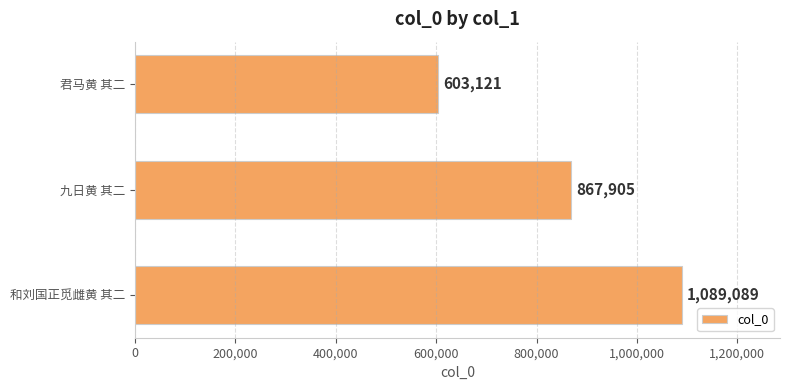

How many categories are shown in the chart?

3